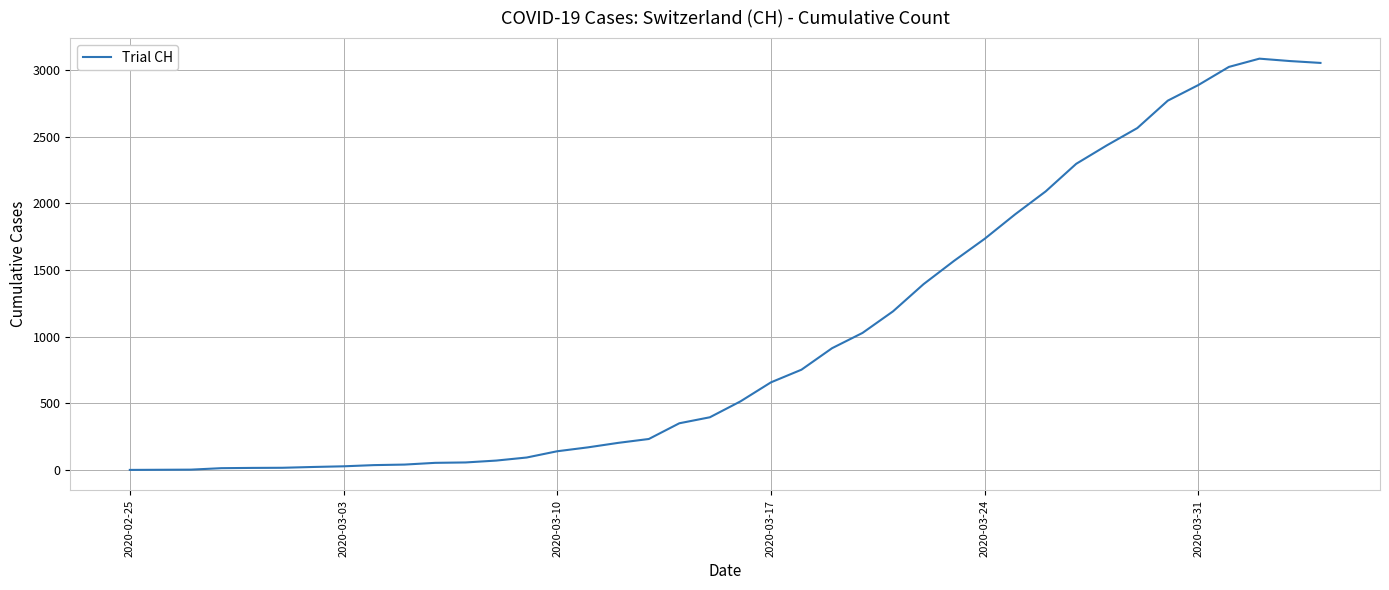

What is the difference between the maximum and minimum values?

3086